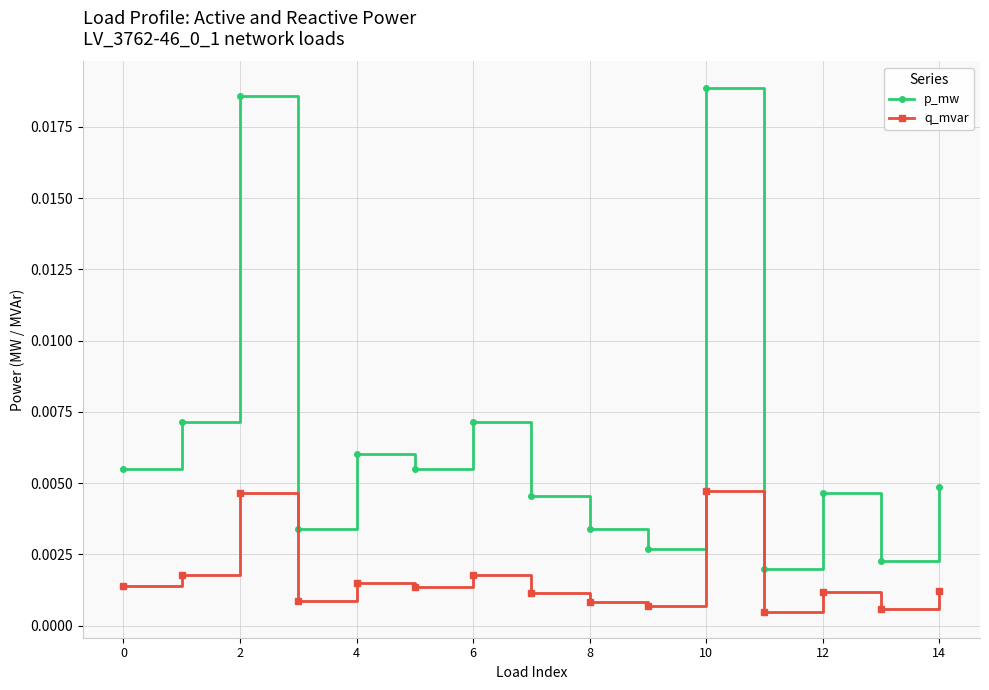

What are all the series names shown in the legend?

p_mw, q_mvar